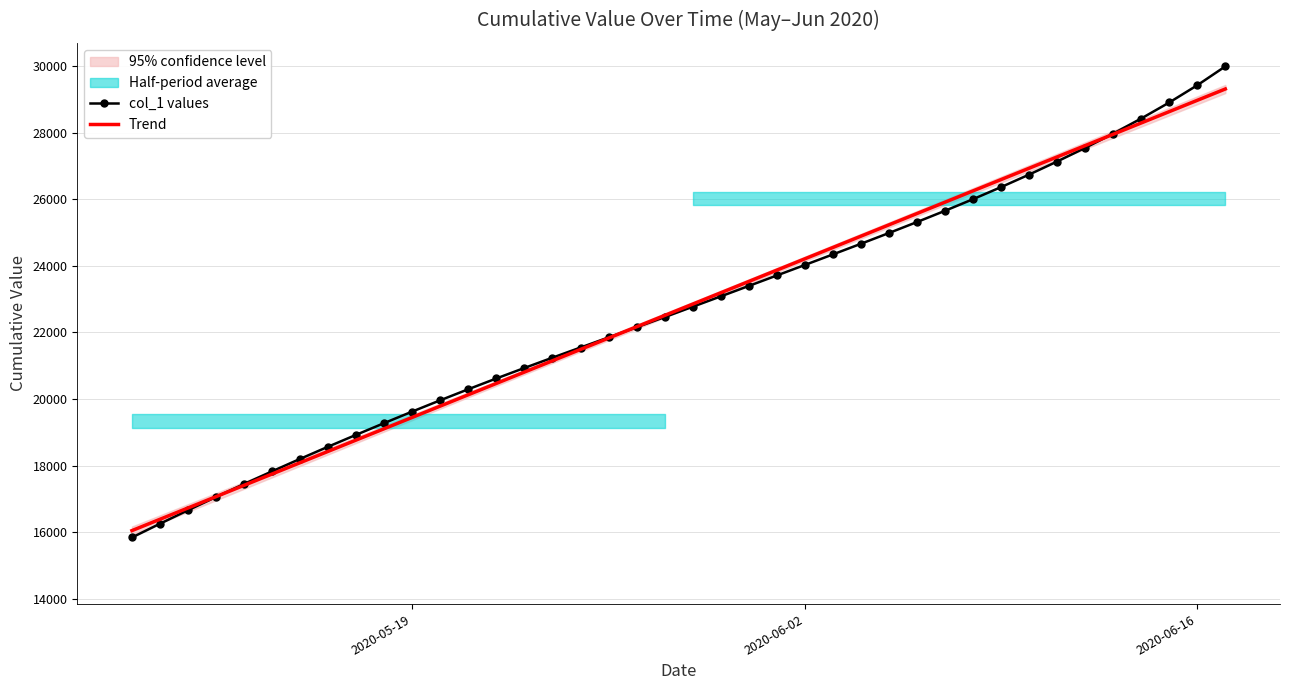

What is the maximum value for col_1 values?

29987.5